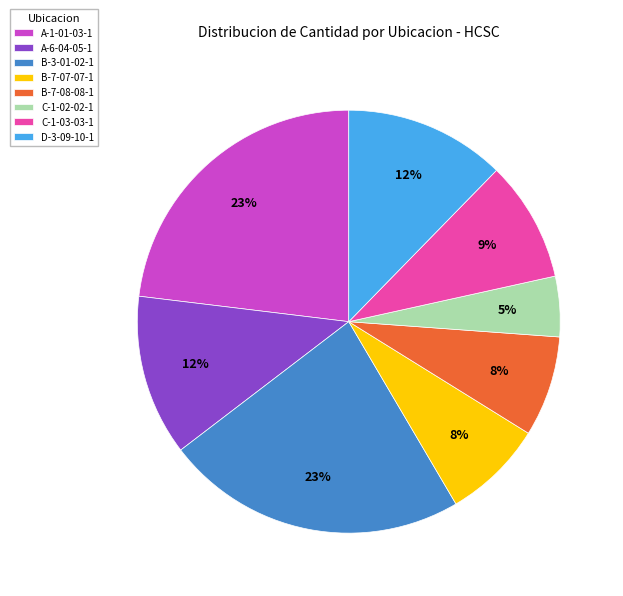

To the nearest percent, what is the combined percentage of B-3-01-02-1 and B-7-08-08-1?

31%